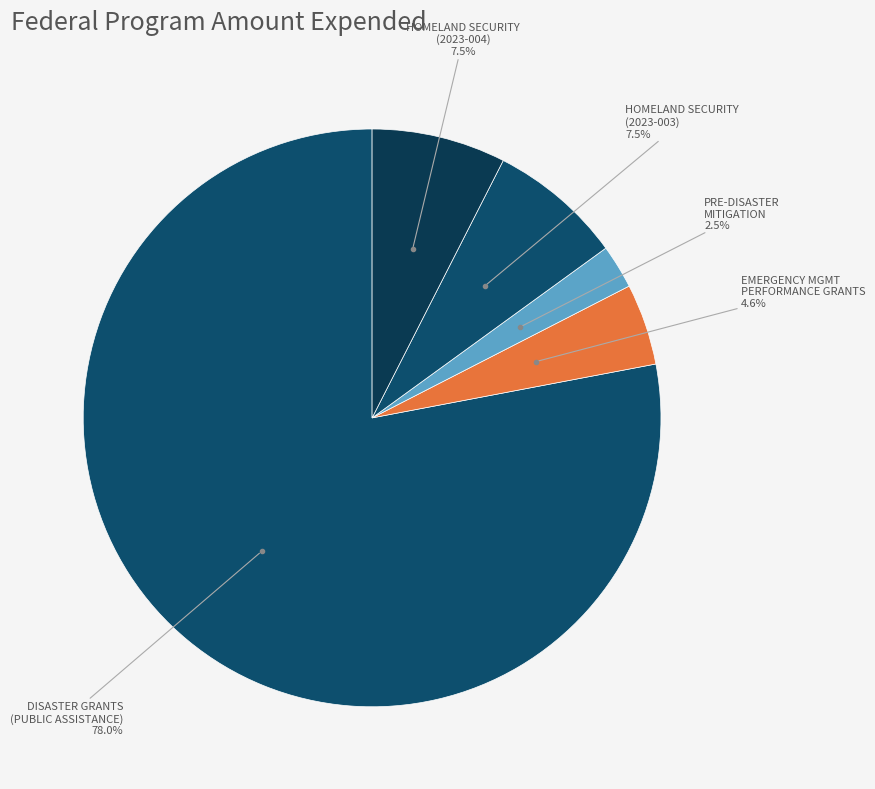

Count the number of slices in the pie.

5